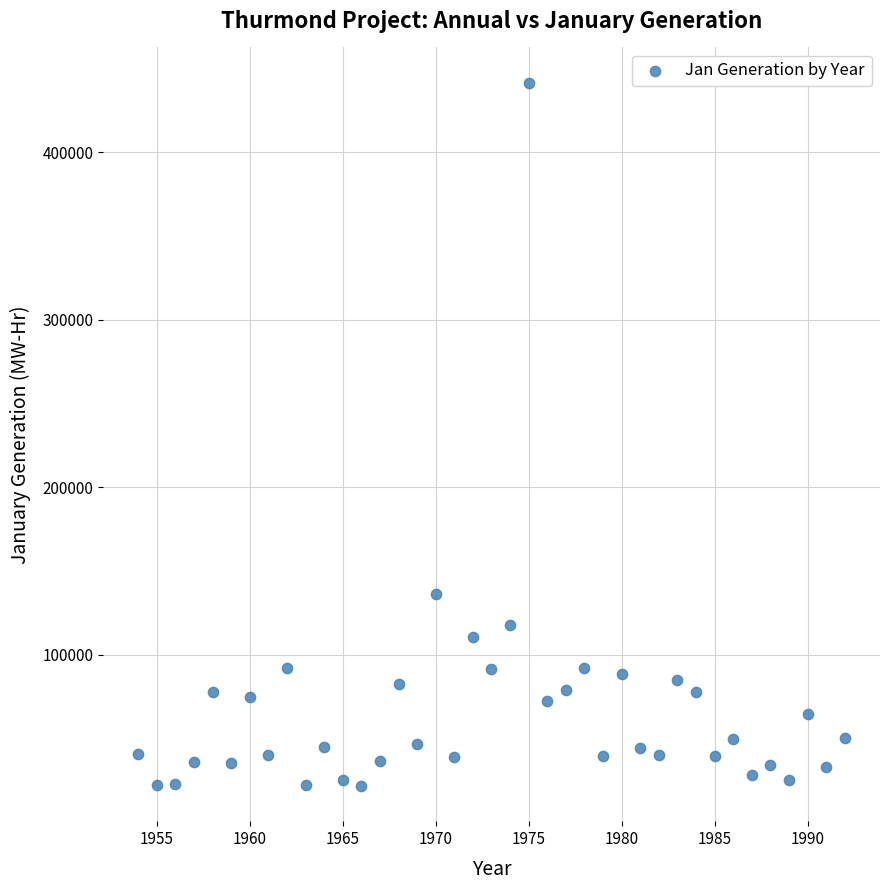

What Y value in the scatter plot is closest to 231522?

136301